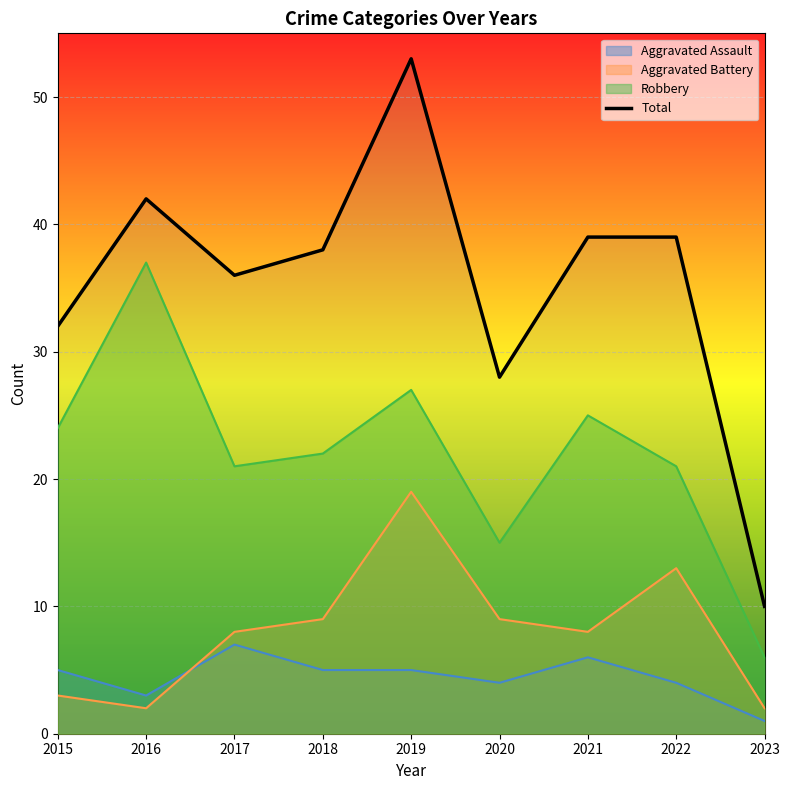

How many lines are shown in the chart?

4